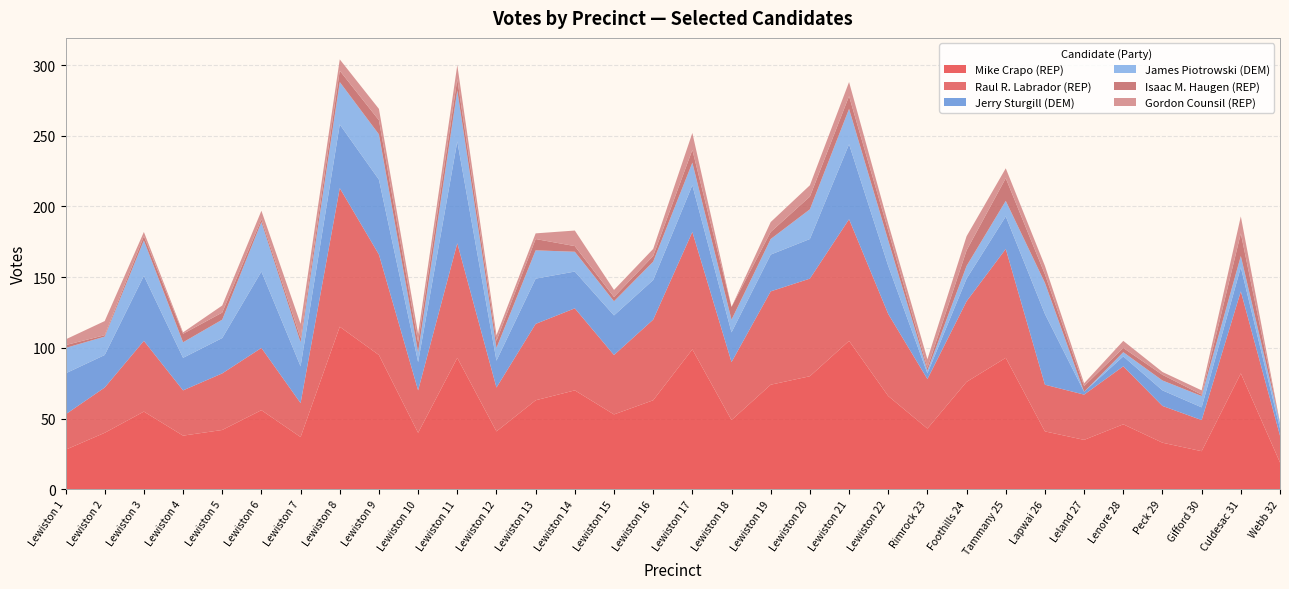

Reading left to right, list all the values displayed in this chart.

Mike Crapo (REP): 28	40	55	38	42	56	37	115	95	40	93	41	63	70	53	63	99	49	74	80	105	66	43	76	93	41	35	46	33	27	82	19
Raul R. Labrador (REP): 25	32	50	32	40	44	24	98	71	30	81	31	54	58	42	57	83	41	66	69	86	58	35	57	77	33	32	41	26	22	58	19
Jerry Sturgill (DEM): 29	23	46	23	25	54	26	45	53	20	72	19	32	26	28	28	33	21	26	28	53	34	4	16	23	50	2	7	11	9	17	5
James Piotrowski (DEM): 18	13	25	11	13	35	17	30	32	7	36	9	20	14	10	13	16	9	11	21	25	18	2	9	11	22	0	3	7	8	8	4
Isaac M. Haugen (REP): 2	1	3	6	5	2	3	8	10	7	8	5	8	4	3	4	9	9	5	9	9	7	2	11	16	6	4	3	4	1	16	0
Gordon Counsil (REP): 4	10	3	1	5	6	10	8	8	6	10	4	4	11	5	5	12	0	7	8	10	5	6	10	7	6	2	5	2	3	12	0